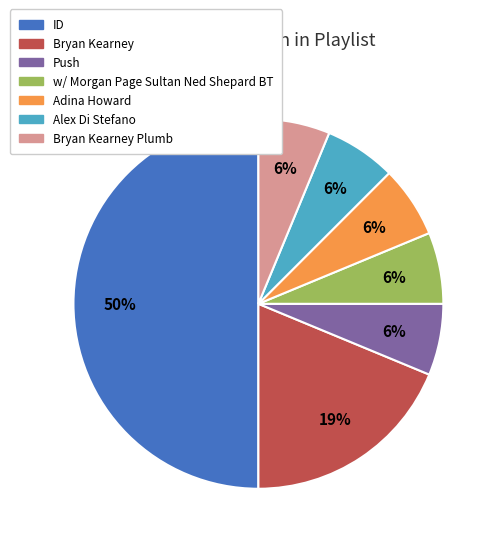

Count the number of slices in the pie.

7